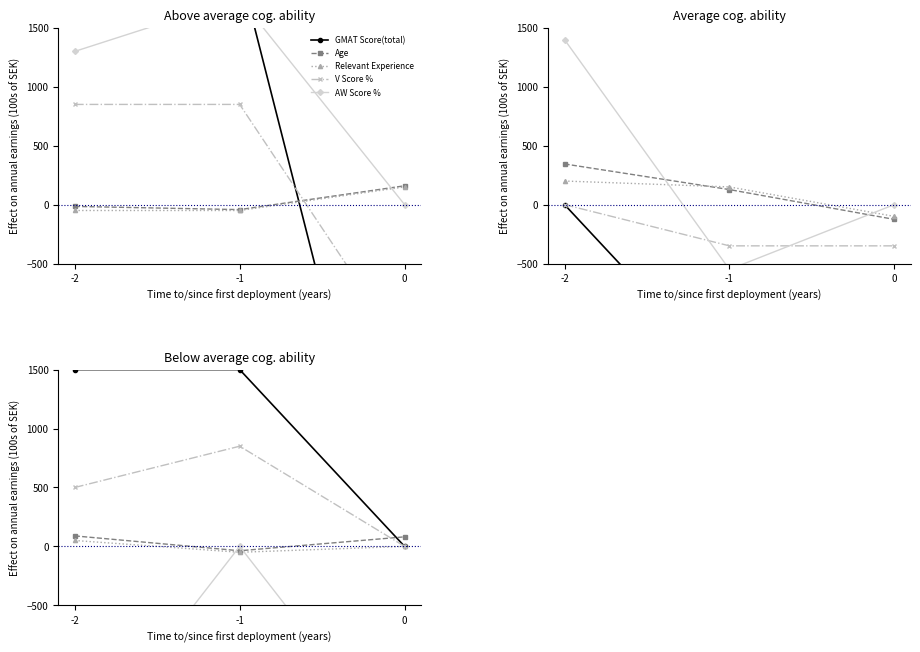

Which category has the highest value across all series?

-2